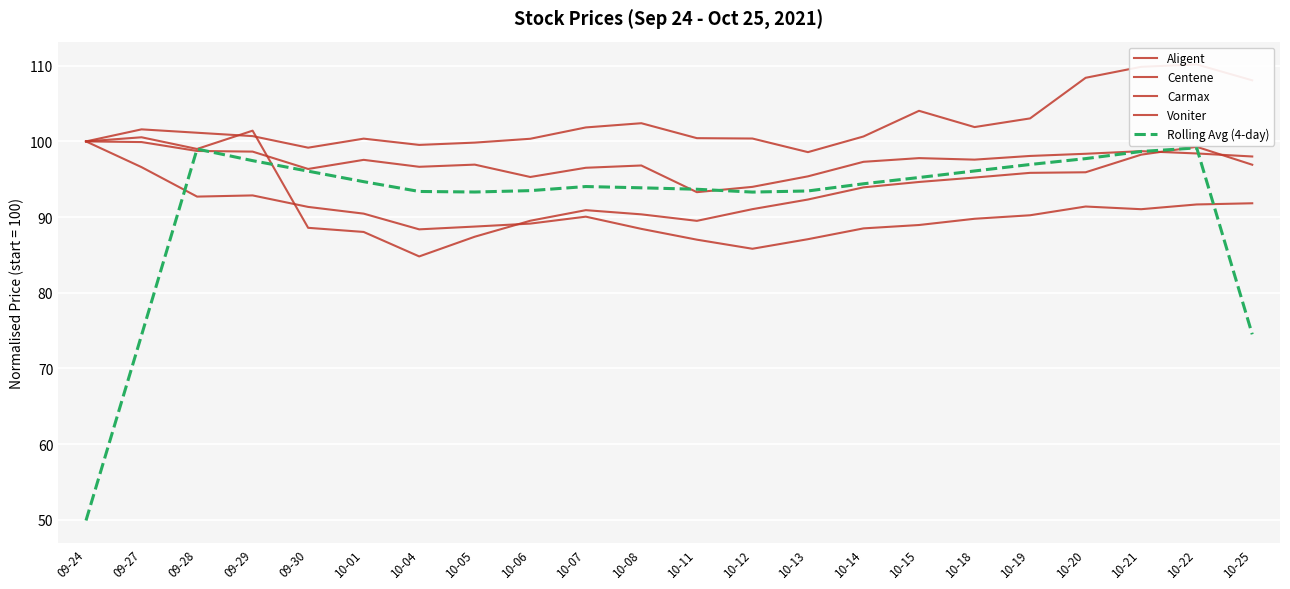

Reading left to right, extract all data points from this chart.

Aligent: 100.0	96.6	92.7	92.9	91.3	90.5	88.4	88.7	89.1	90.1	88.4	87.0	85.8	87.1	88.5	89.0	89.8	90.2	91.4	91.0	91.7	91.8
Centene: 100.0	101.6	101.1	100.7	99.2	100.4	99.5	99.8	100.4	101.8	102.4	100.4	100.4	98.6	100.7	104.0	101.9	103.0	108.4	109.9	110.2	108.1
Carmax: 100.0	100.5	99.0	101.4	88.6	88.0	84.8	87.4	89.5	90.9	90.4	89.5	91.0	92.3	93.9	94.6	95.2	95.8	95.9	98.2	99.3	96.9
Voniter: 100.0	99.9	98.7	98.7	96.4	97.6	96.6	96.9	95.3	96.5	96.8	93.3	94.0	95.4	97.3	97.8	97.6	98.1	98.4	98.7	98.4	98.0
Rolling Avg (4-day): 49.9	74.4	99.0	97.5	96.1	94.7	93.4	93.3	93.5	94.0	93.9	93.7	93.3	93.5	94.4	95.2	96.1	97.0	97.7	98.7	99.1	74.5